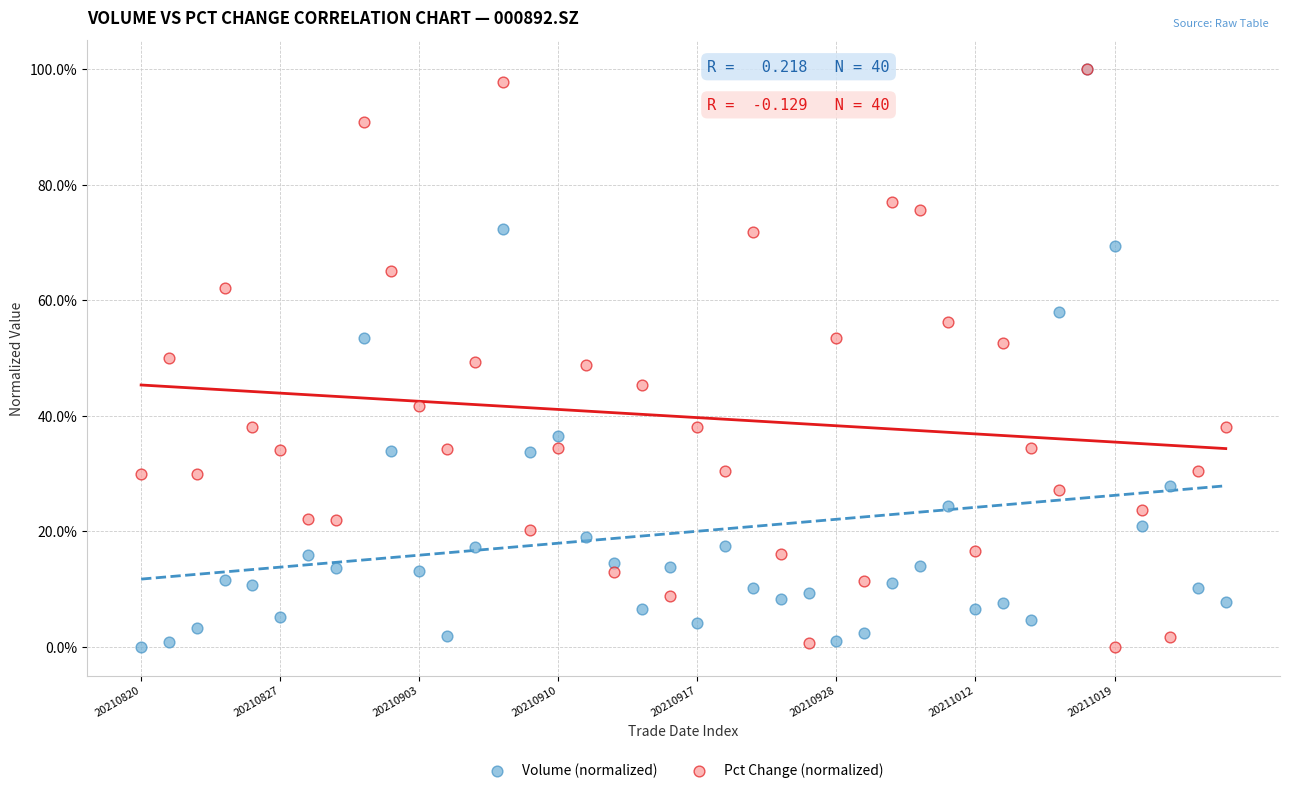

What are all the series names shown in the legend?

Volume (normalized), Pct Change (normalized)